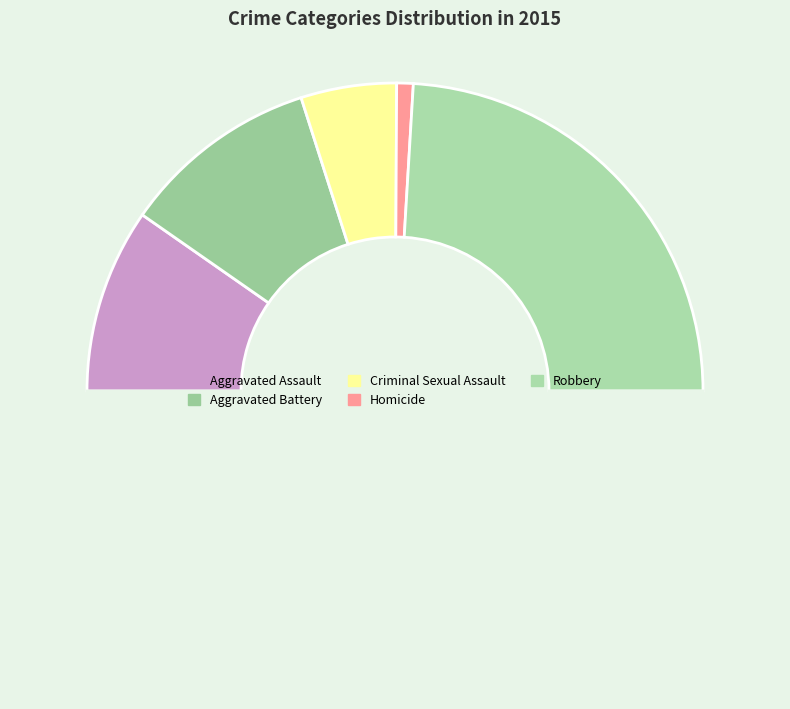

How many segments does this pie chart have?

6